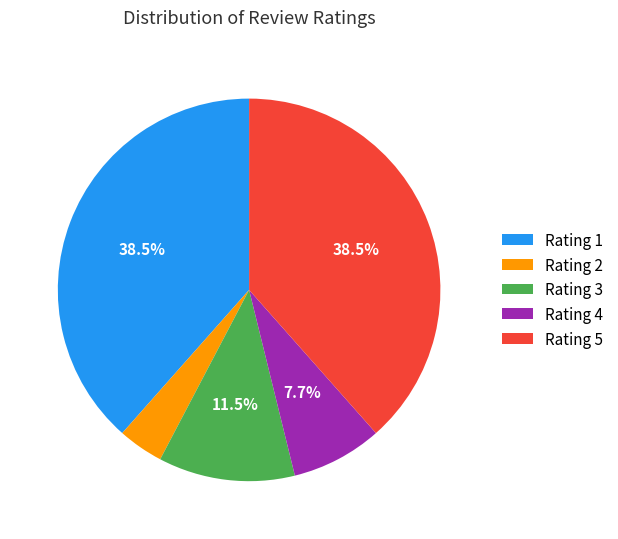

Does Rating 5 represent more than half of the total?

No